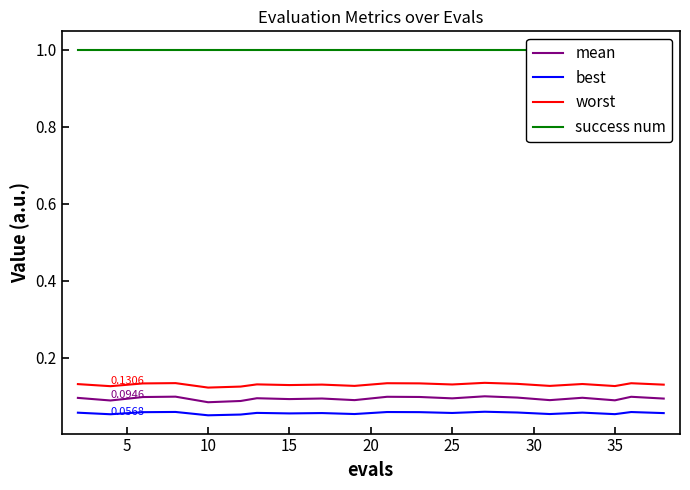

The value of worst at 15 is 0.2. True or false?

False